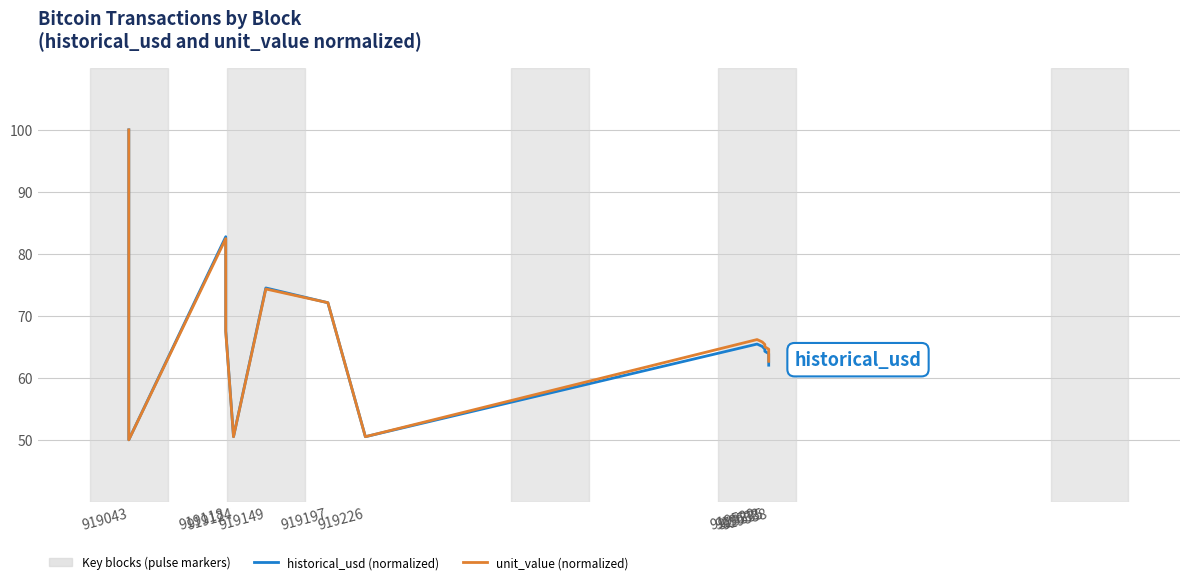

Rank the series by their maximum value, from lowest to highest.

historical_usd (normalized), unit_value (normalized)